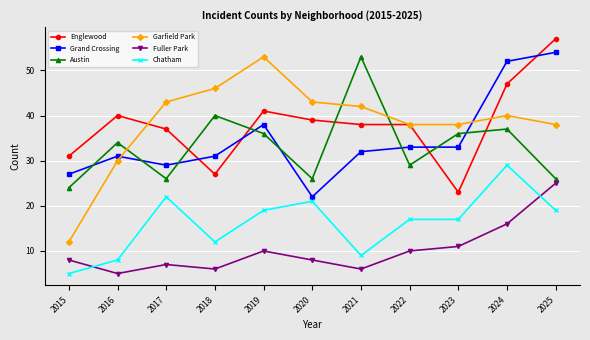

What is the total value across all series at 2018?

162